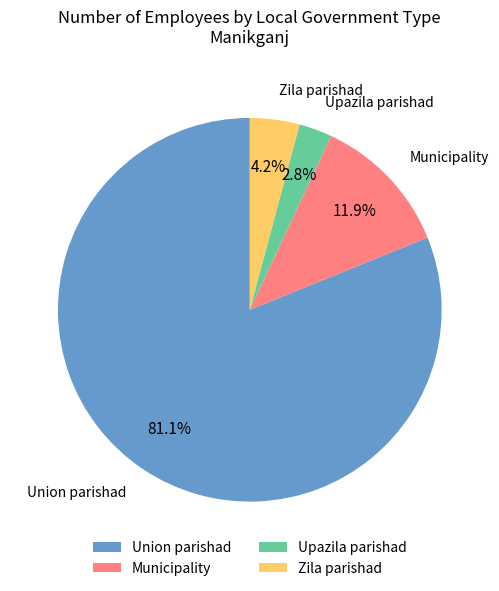

Between Upazila parishad and Zila parishad, which is larger?

Zila parishad